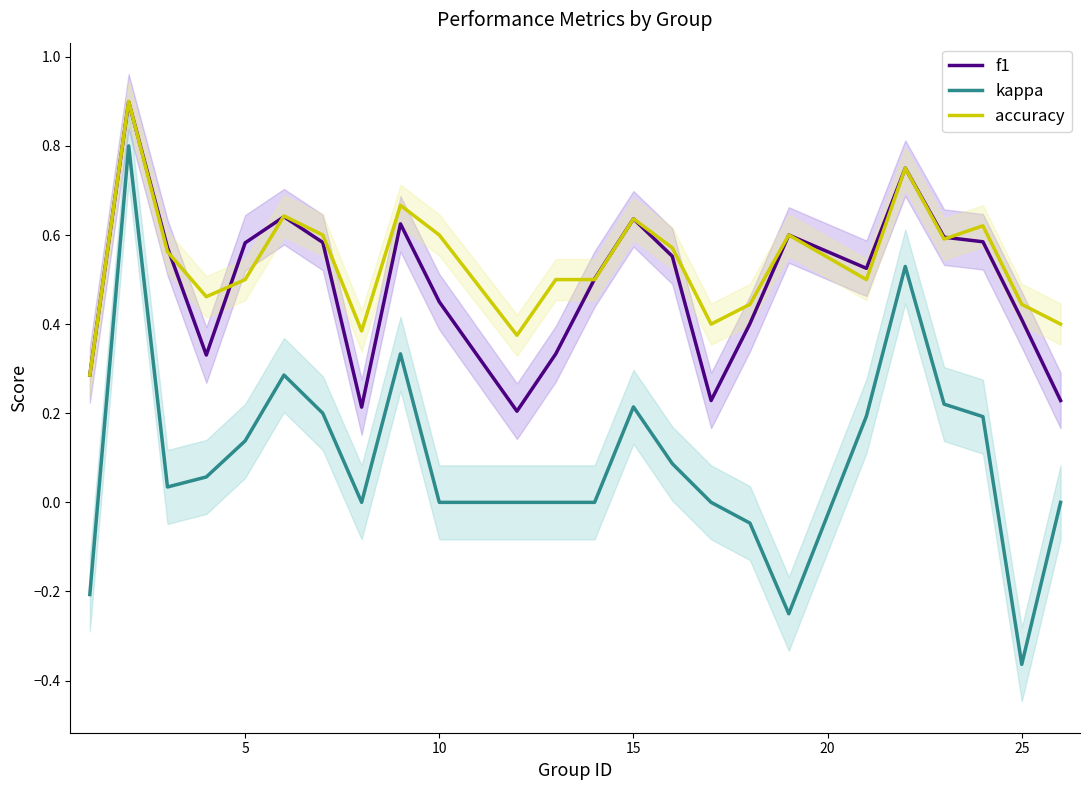

What are all the series names shown in the legend?

f1, kappa, accuracy